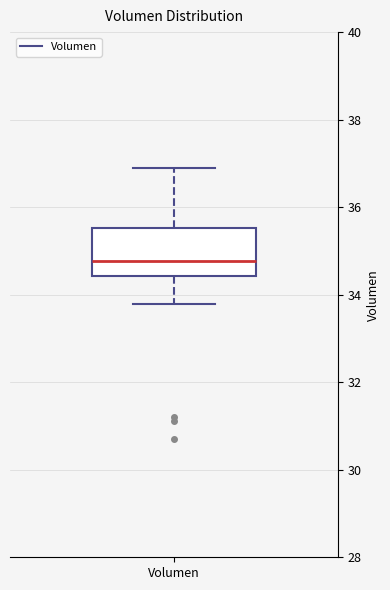

Read this box plot against the y-axis: the position of the median line, the range covered by the box, and the ends of both whiskers. The values are not printed on the chart, so give them approximately, as read against the axis.

median 34.8, box 34.4 to 35.6, whiskers 33.8 to 36.8